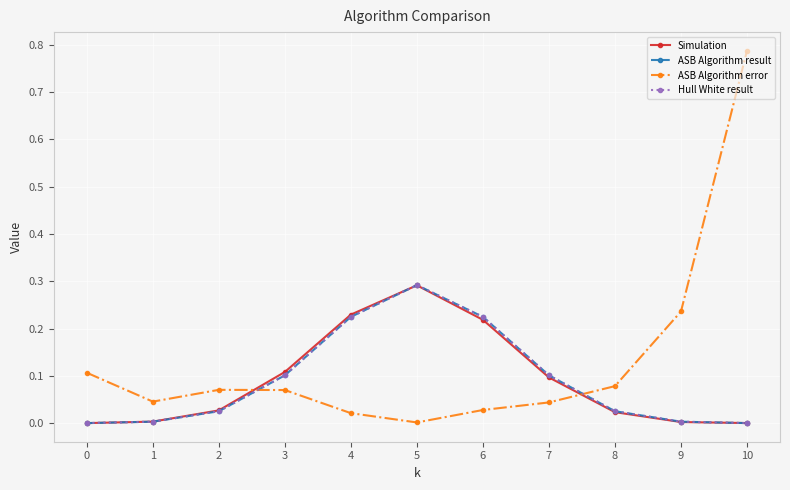

What is the value of the Simulation point at the 5th from the left?

0.2